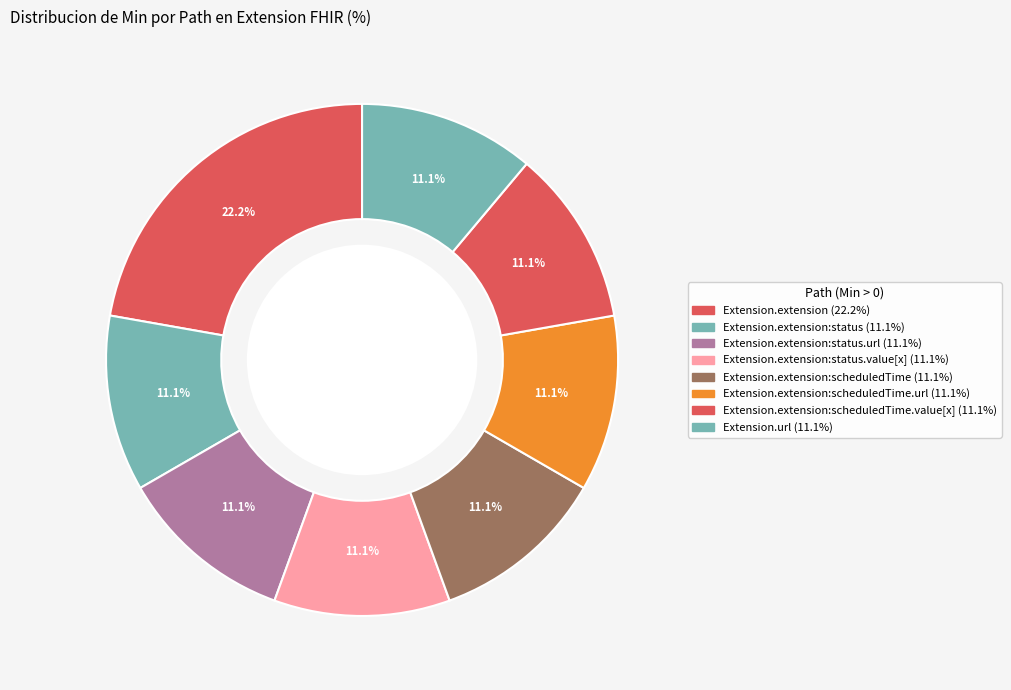

Count the number of slices in the pie.

8